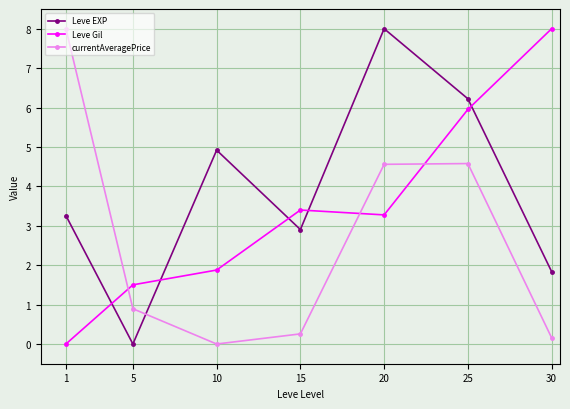

What is the spread (max minus min) of values at 20?

4.7